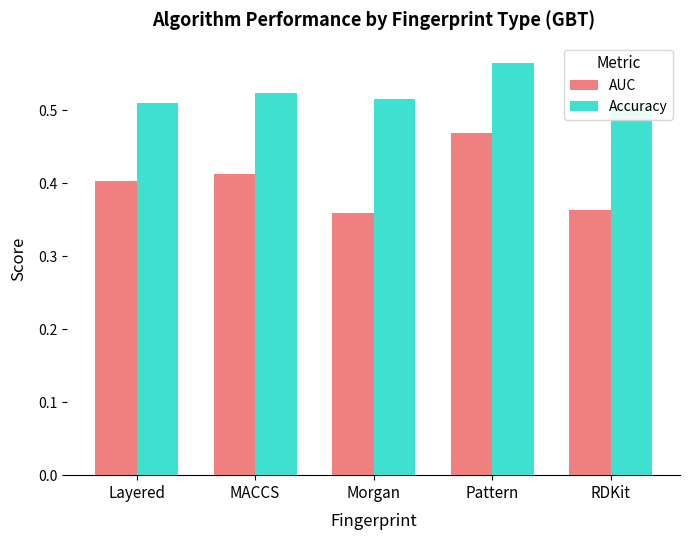

The Accuracy series shows 0.9 at Layered. True or false?

False